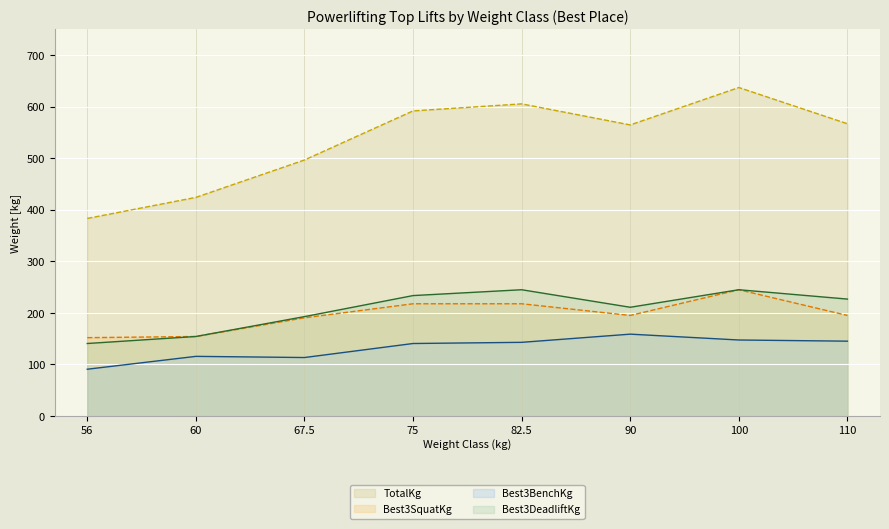

What position from the left is 90?

6